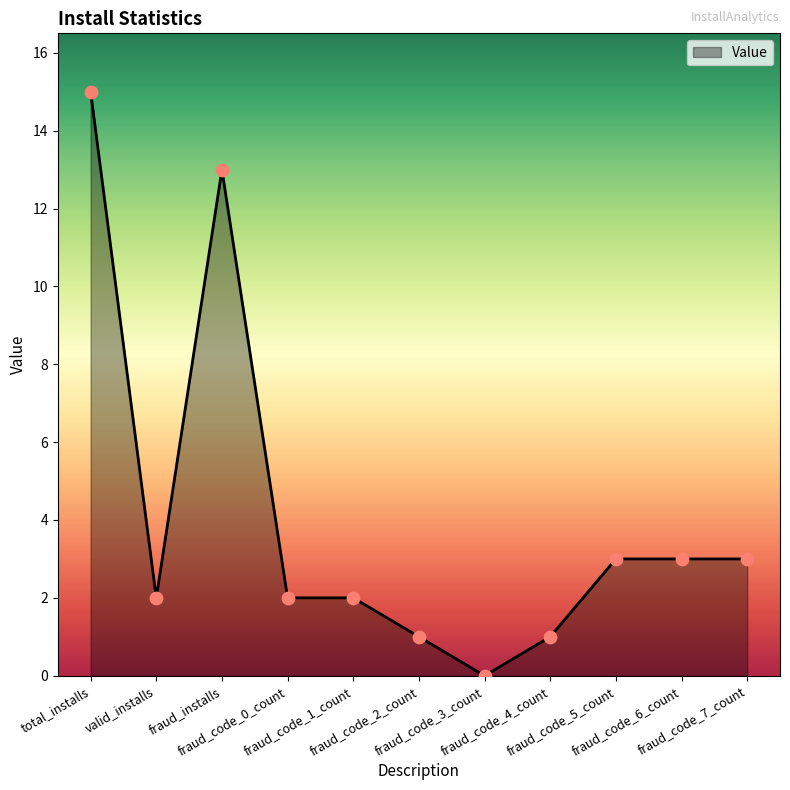

What is the change in value from fraud_code_1_count to fraud_code_3_count?

-2